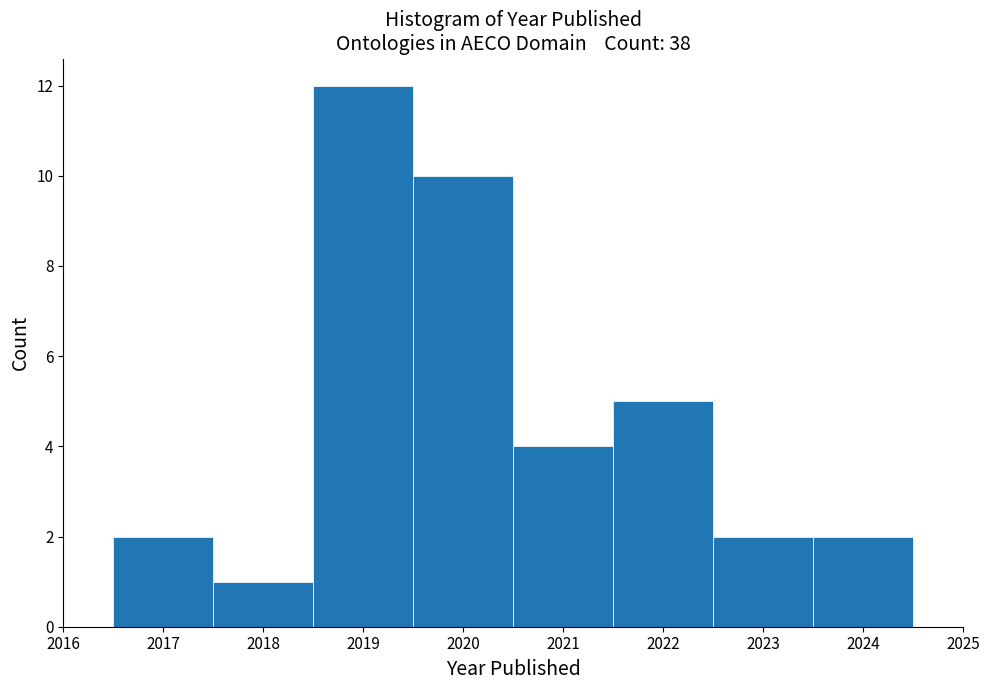

Reading left to right, transcribe this chart: for each bar, give the range it covers on the x-axis and its height. The values are not printed on the chart, so give them approximately, as read against the axis.

2016.5 to 2017.5: 2
2017.5 to 2018.5: 1
2018.5 to 2019.5: 12
2019.5 to 2020.5: 10
2020.5 to 2021.5: 4
2021.5 to 2022.5: 5
2022.5 to 2023.5: 2
2023.5 to 2024.5: 2